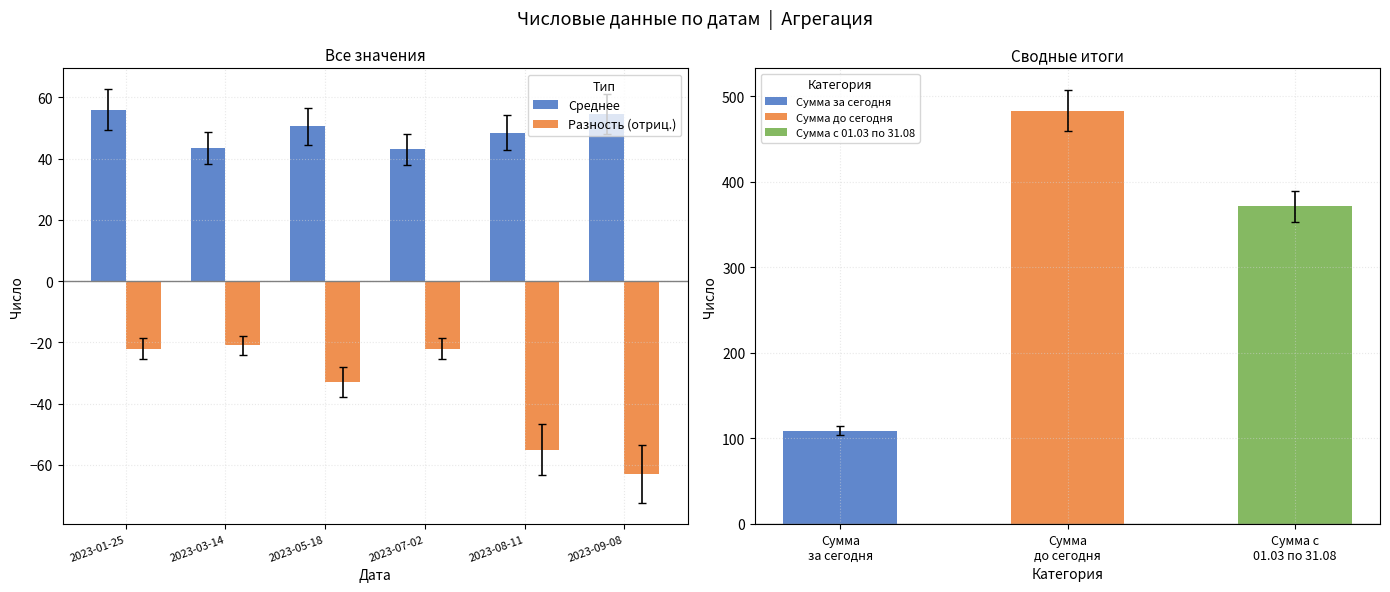

At which label is Разность (отриц.) closest to -42?

2023-05-18